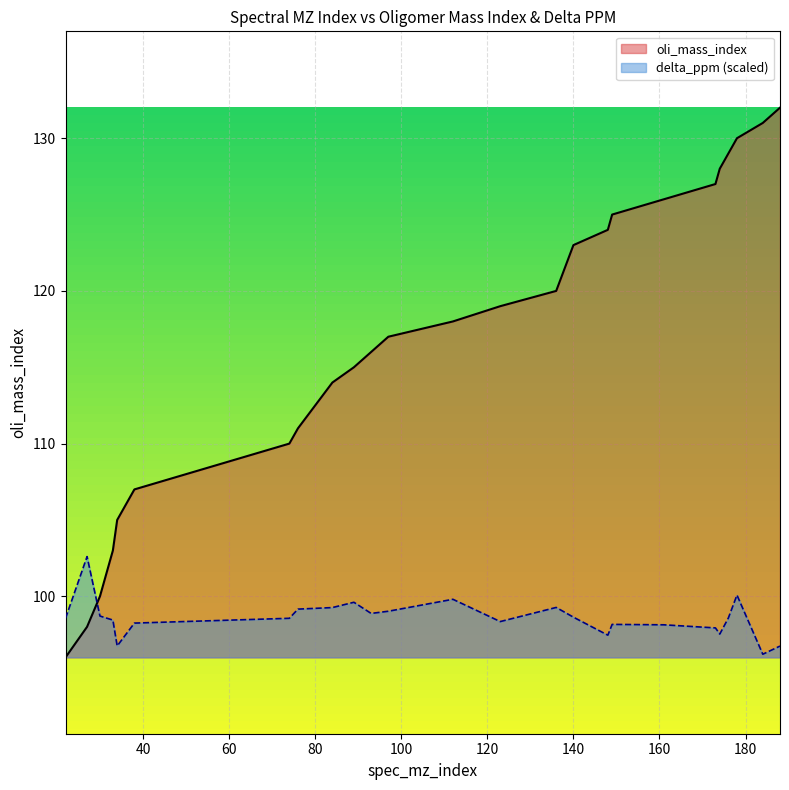

List the series in order of their peak value, highest first.

oli_mass_index, delta_ppm (scaled)